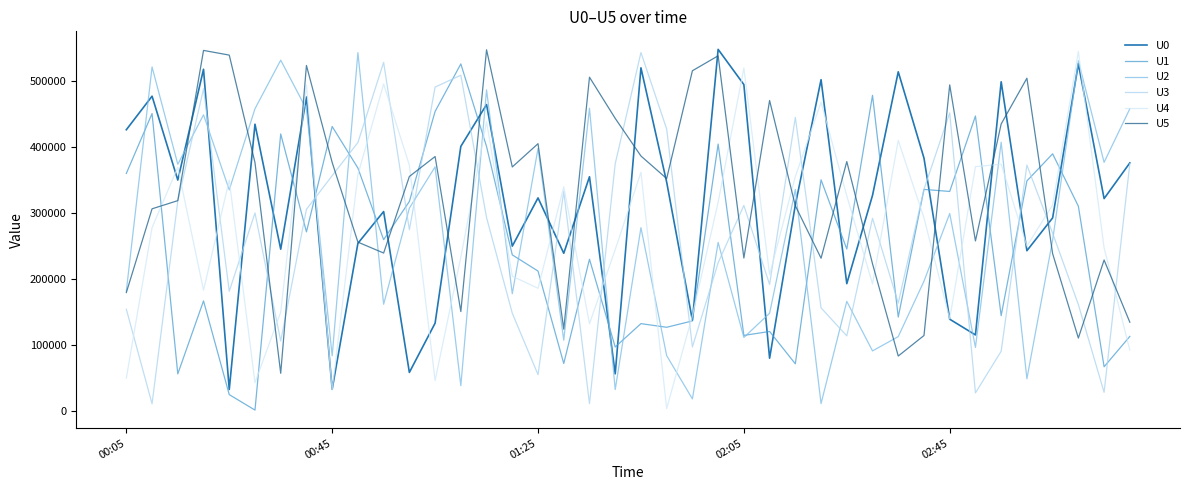

True or false: U0 and U3 cross at least once.

True